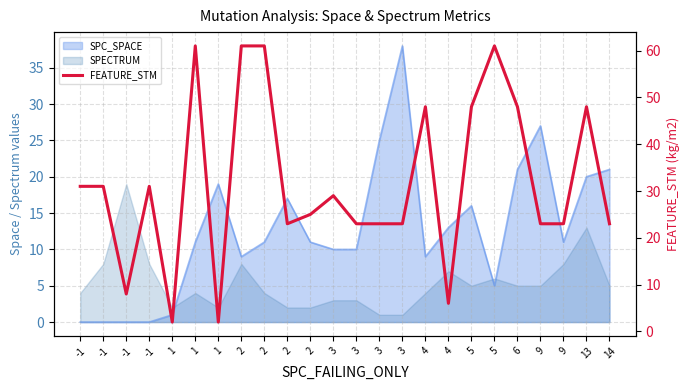

Approximately how many times larger is the value at -1 compared to 6?

0.6